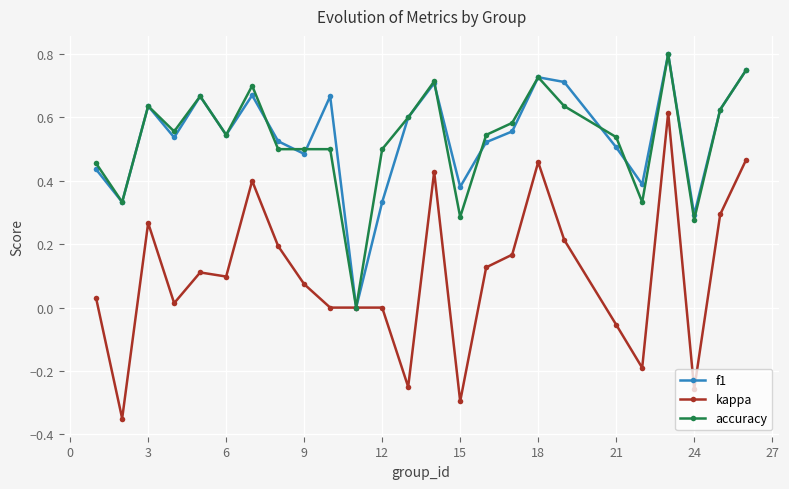

Which series has the largest range (max minus min)?

kappa